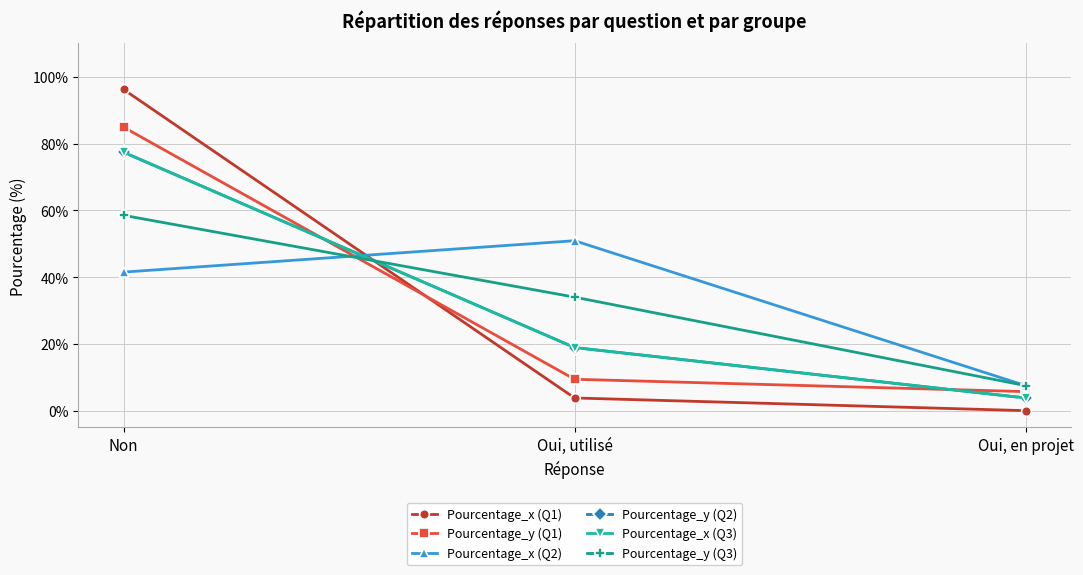

How many values in the Pourcentage_x (Q2) series exceed 41?

2